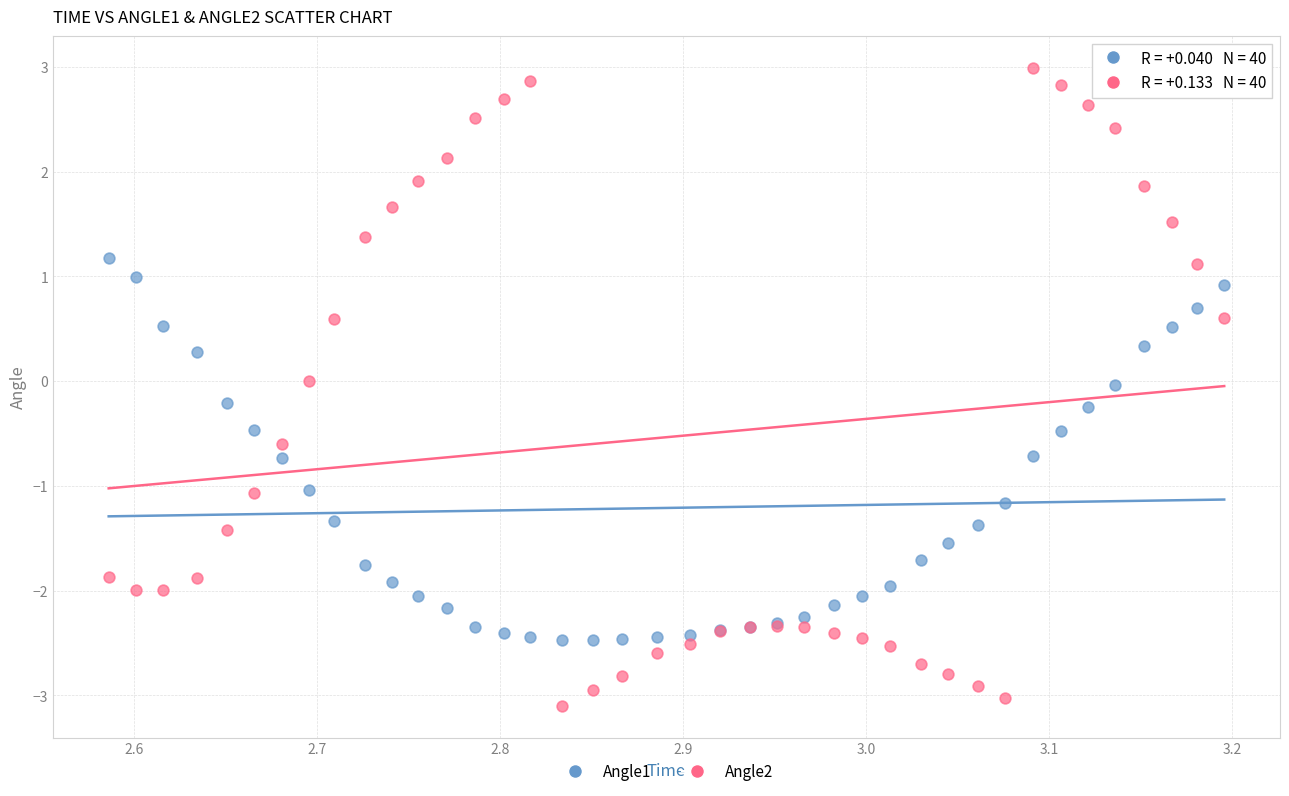

Which series has the widest spread of Y values?

Angle2